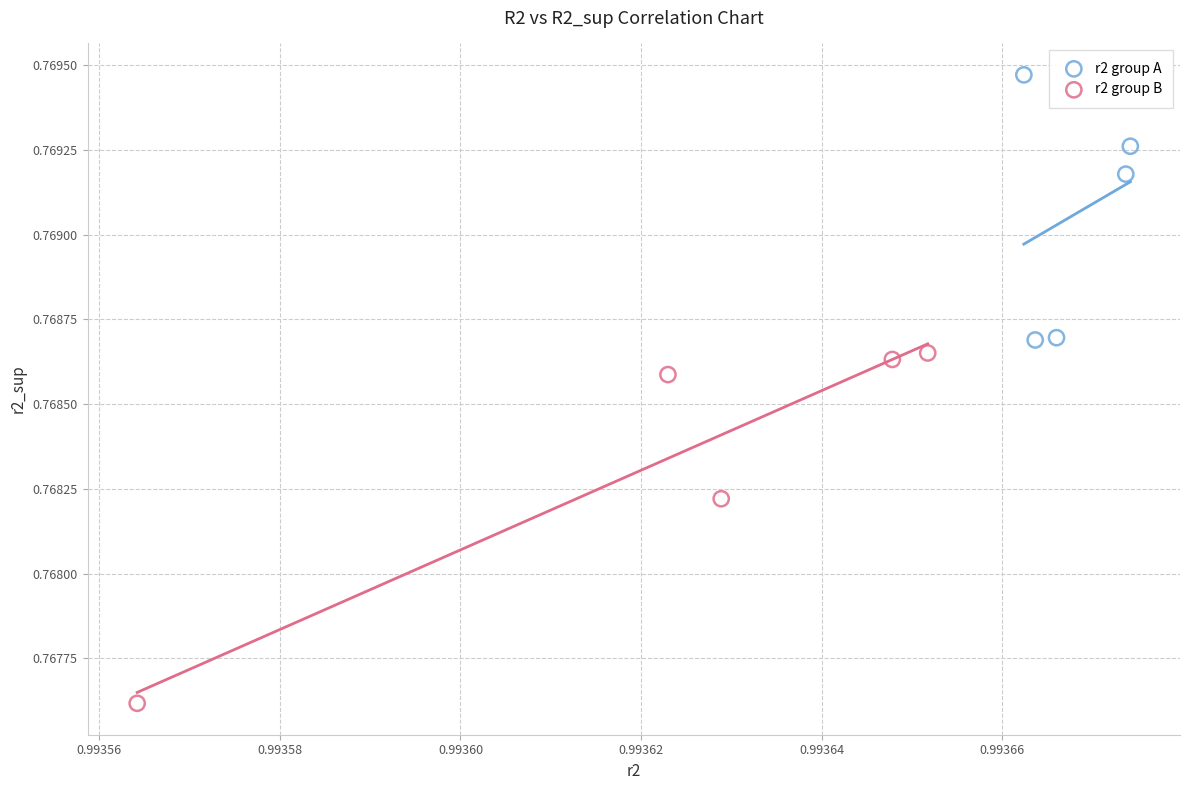

Which series contains the highest Y value?

r2 group A